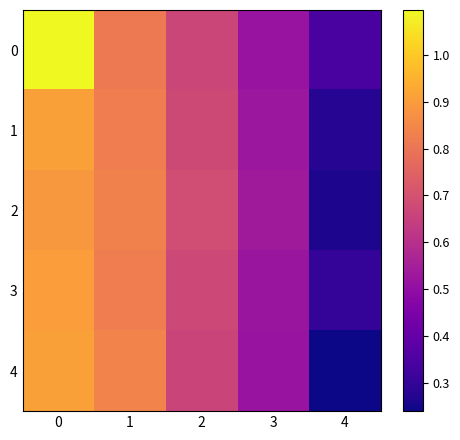

How many data points does each series have?

5